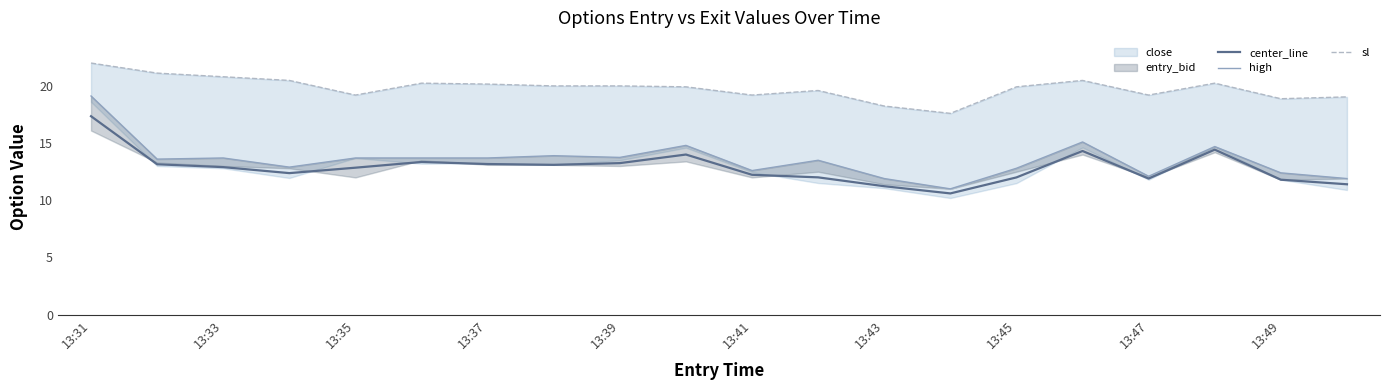

What is the difference between the maximum and minimum values in the high series?

8.1